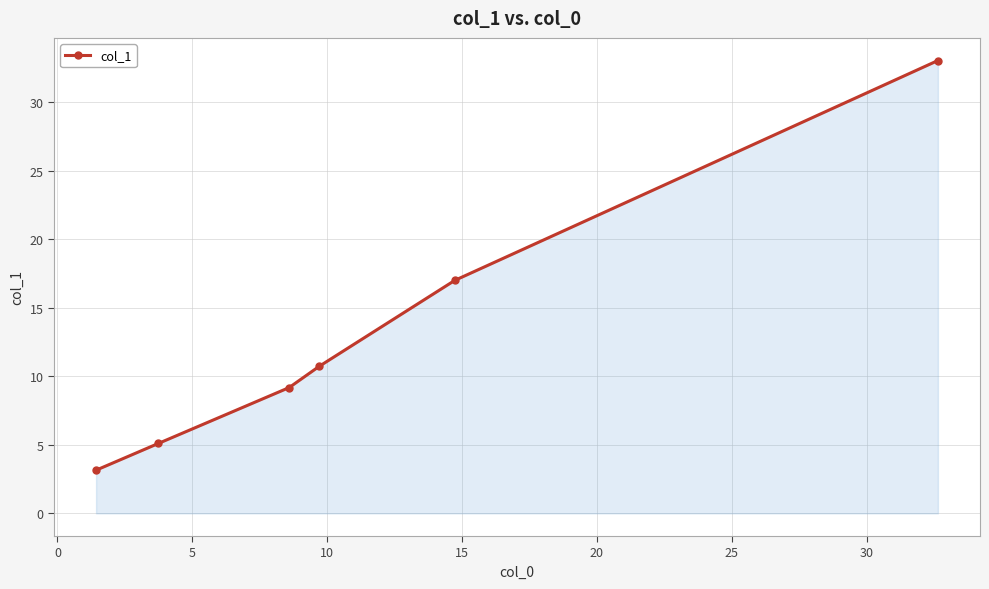

What is the sum of all values?

78.2